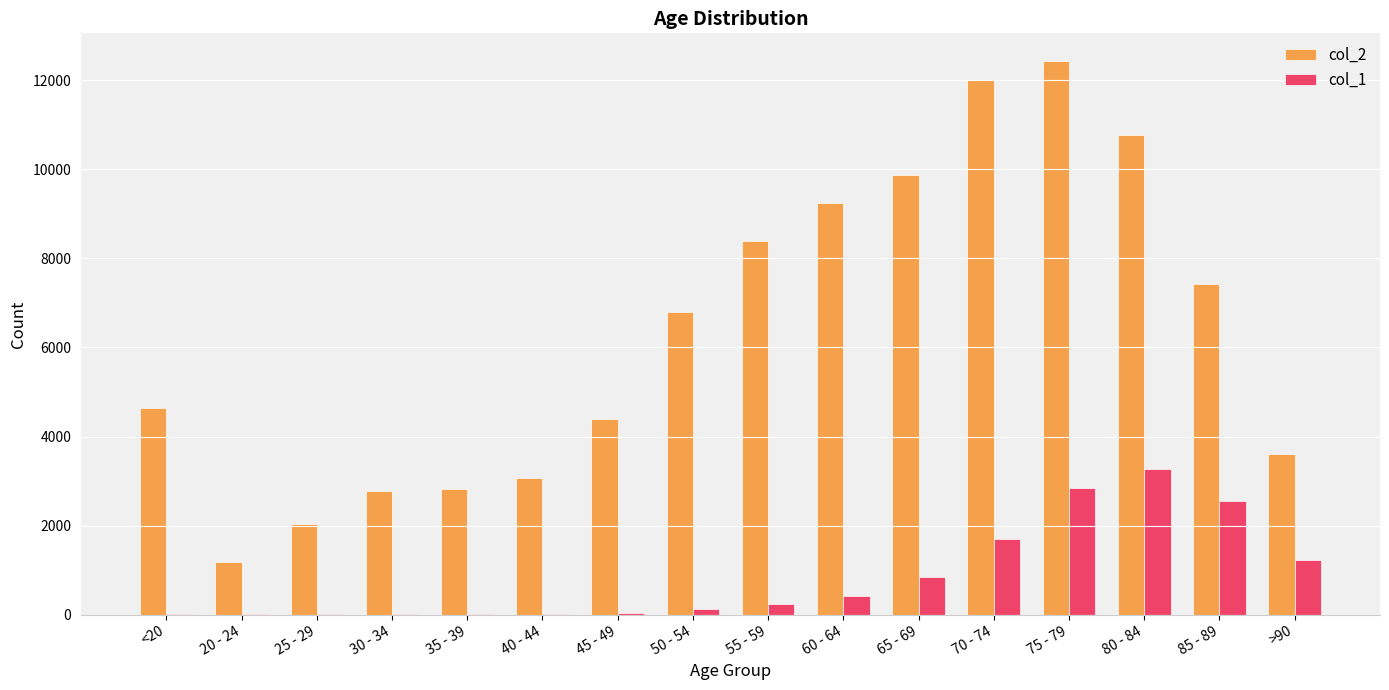

Read the col_1 value at 30 - 34.

17